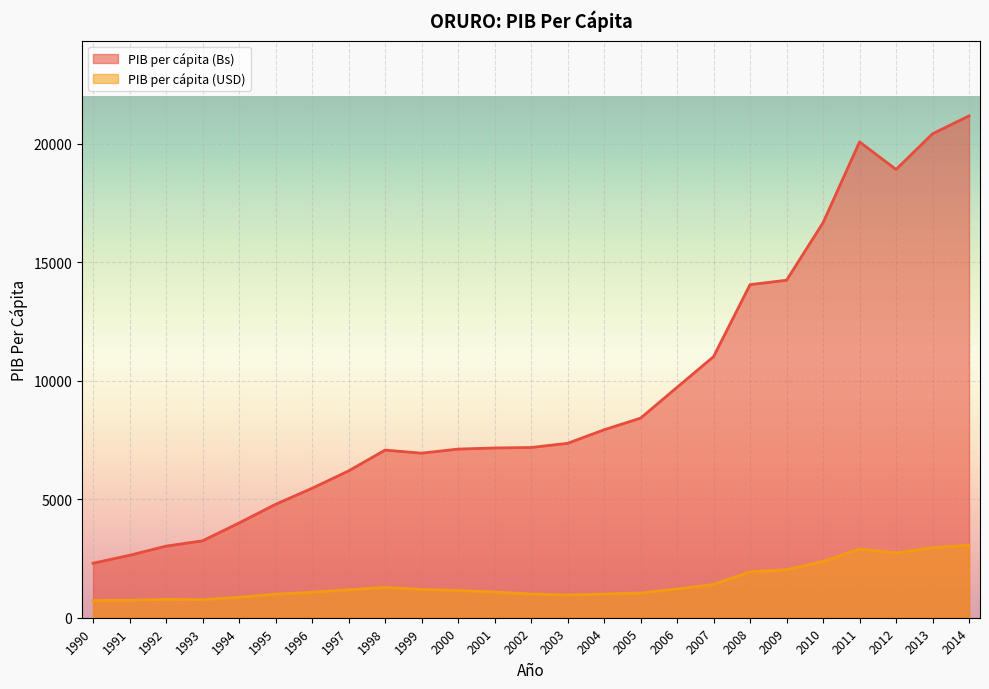

Which series has the largest total across all categories?

PIB per cápita (Bs)